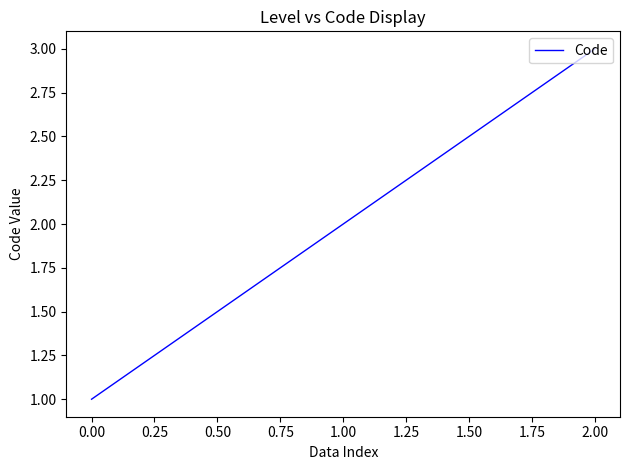

How many categories are shown in the chart?

3